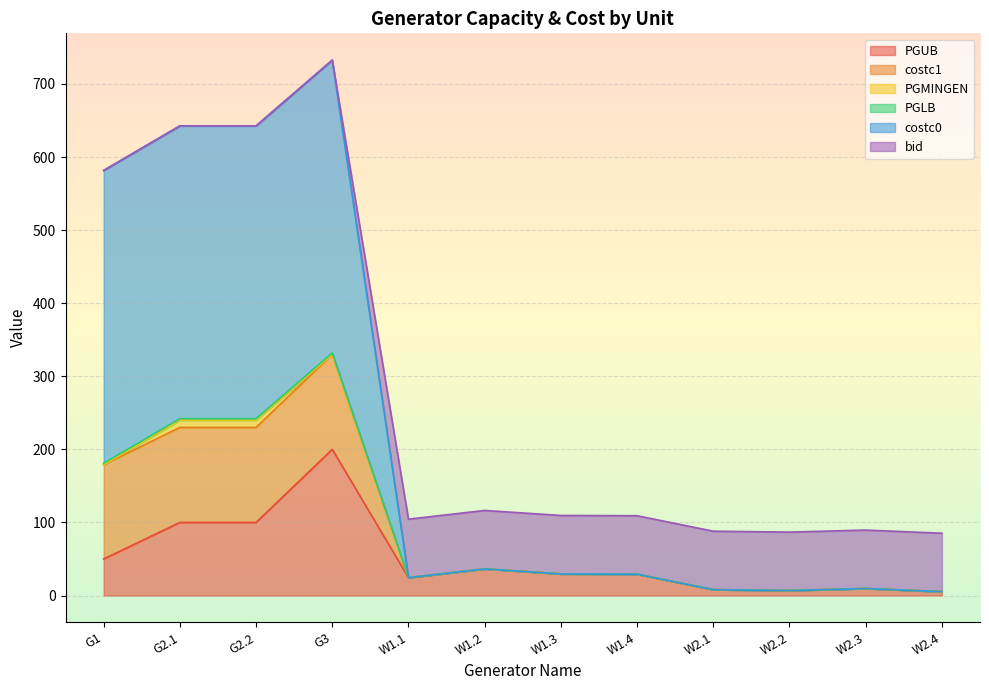

Which category has the highest value in the PGUB series?

G3